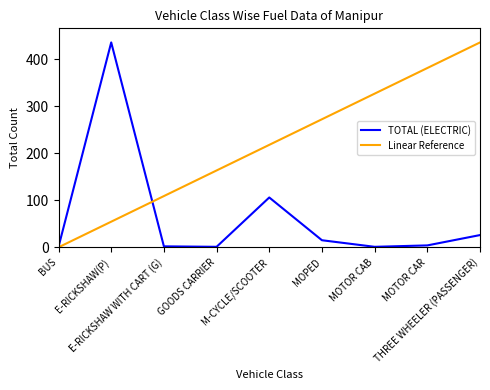

What is the sum of all TOTAL (ELECTRIC) values?

592.0